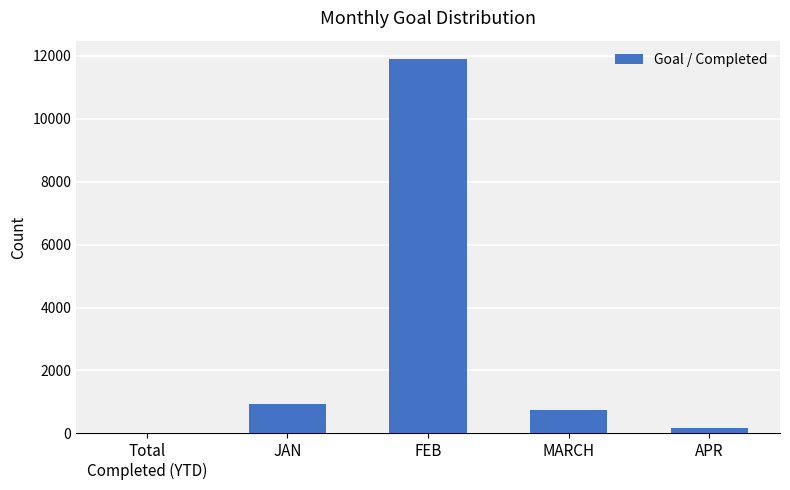

What is the average value?

2749